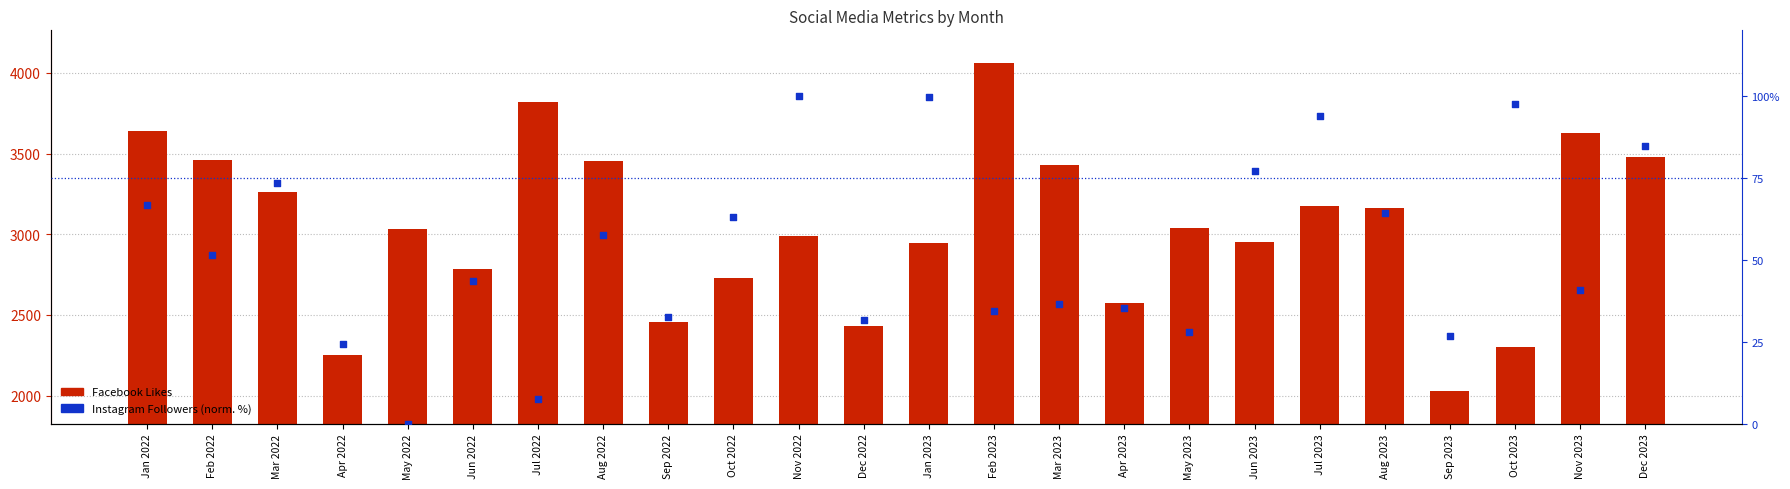

Is the value of Facebook Likes at Apr 2022 greater than the value of Instagram Followers (normalized %) at Jun 2023?

Yes